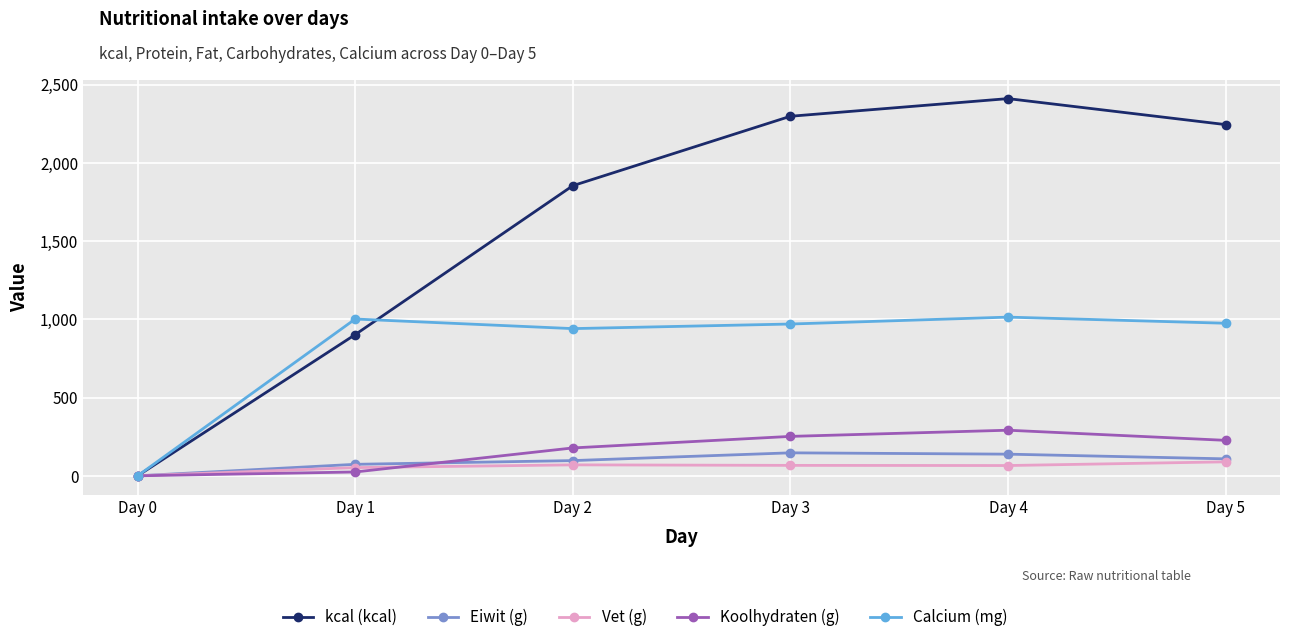

What are all the series names shown in the legend?

kcal (kcal), Eiwit (g), Vet (g), Koolhydraten (g), Calcium (mg)